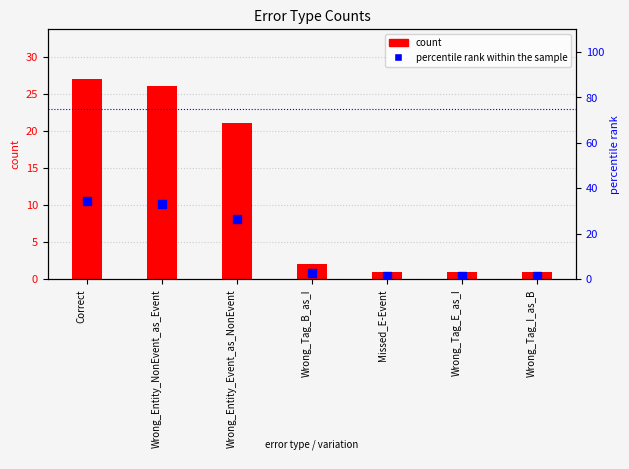

Which series contains the lowest Y value?

count